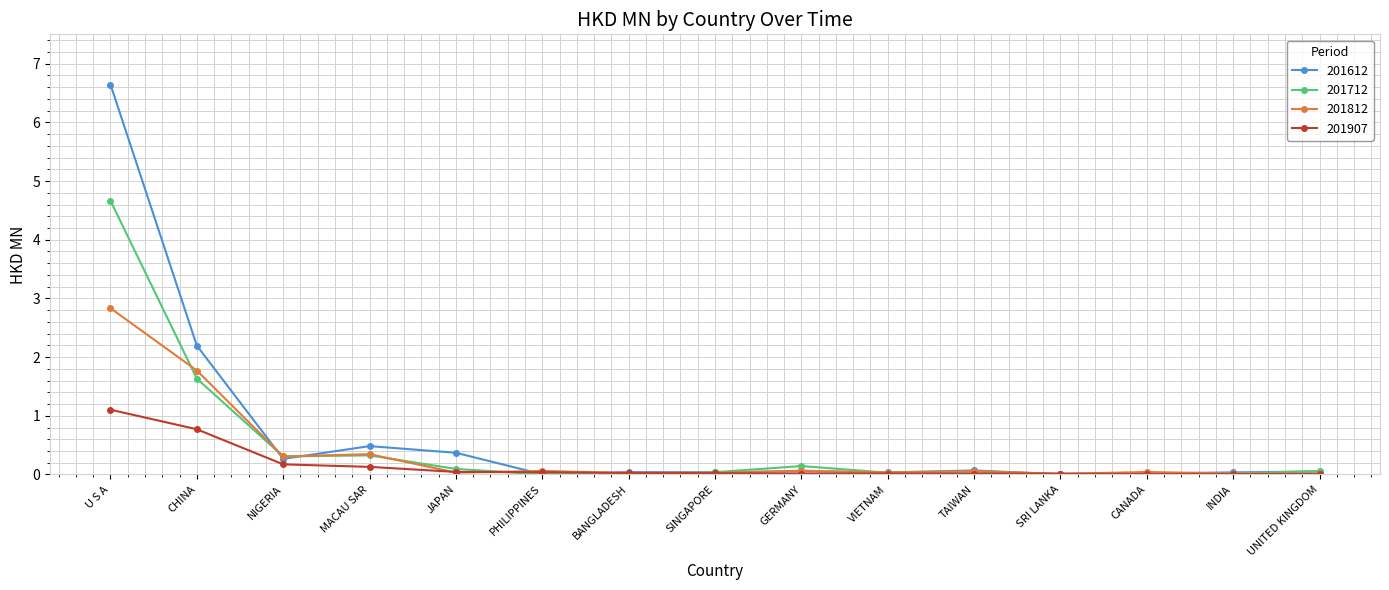

The value of 201712 at JAPAN is 0.1. True or false?

True